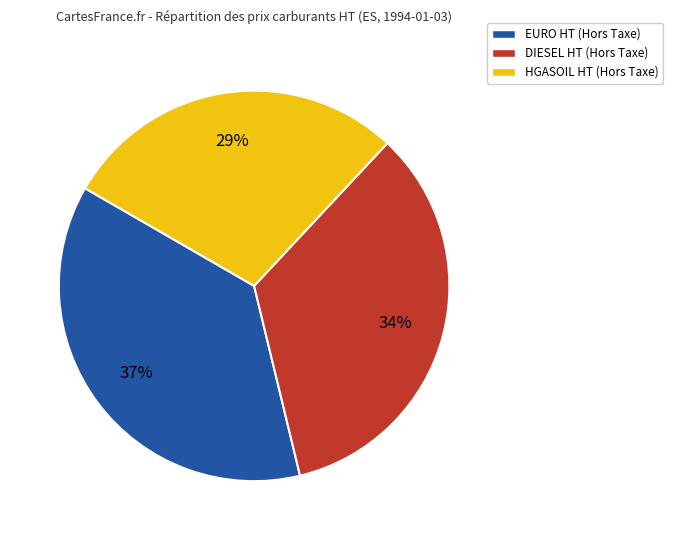

Is there a majority slice in this chart?

No